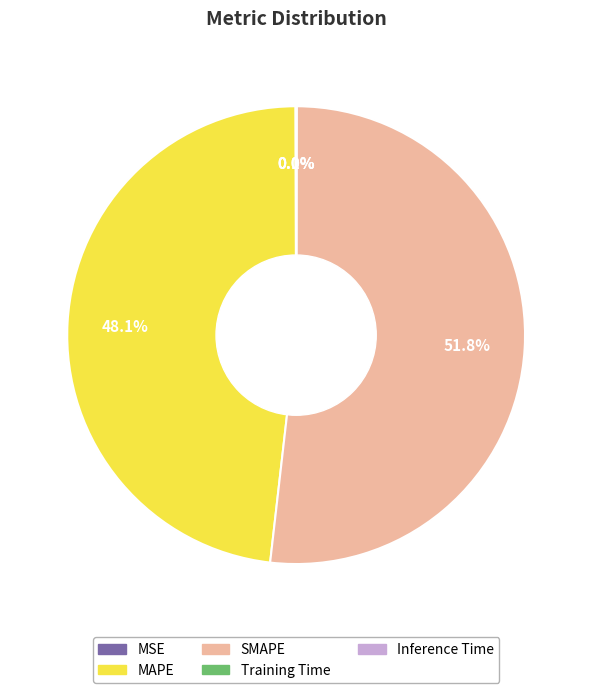

Which category has the biggest portion of the pie?

SMAPE